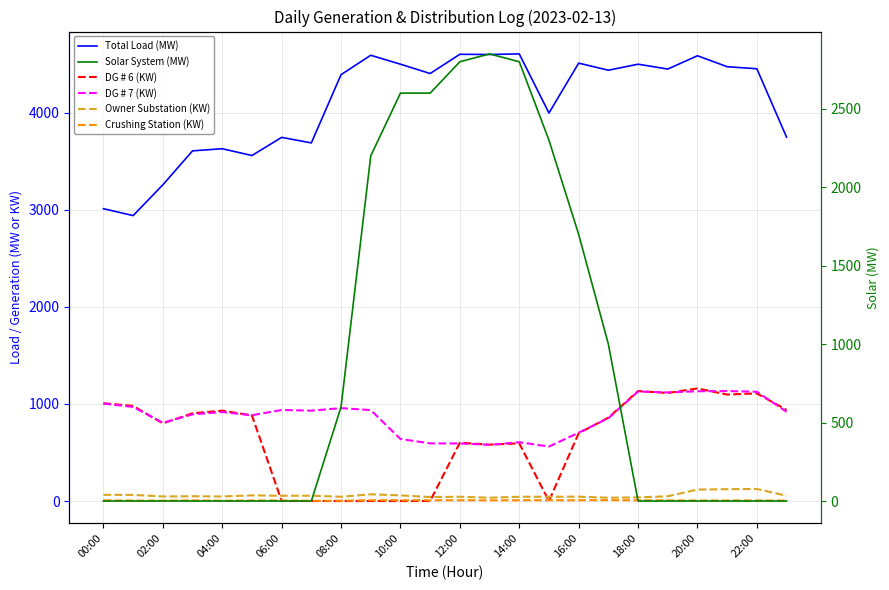

How many times do DG # 6 (KW) and Crushing Station (KW) cross each other?

4